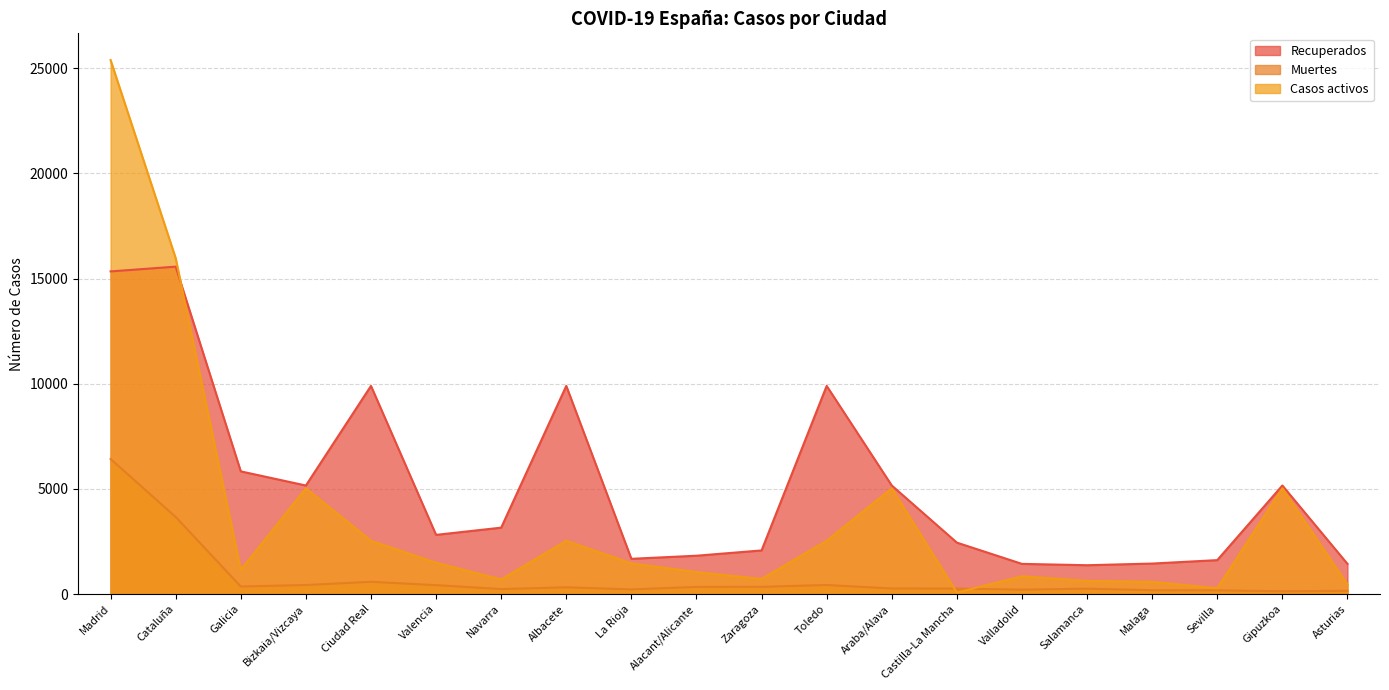

Where is the first local minimum for Muertes?

Galicia